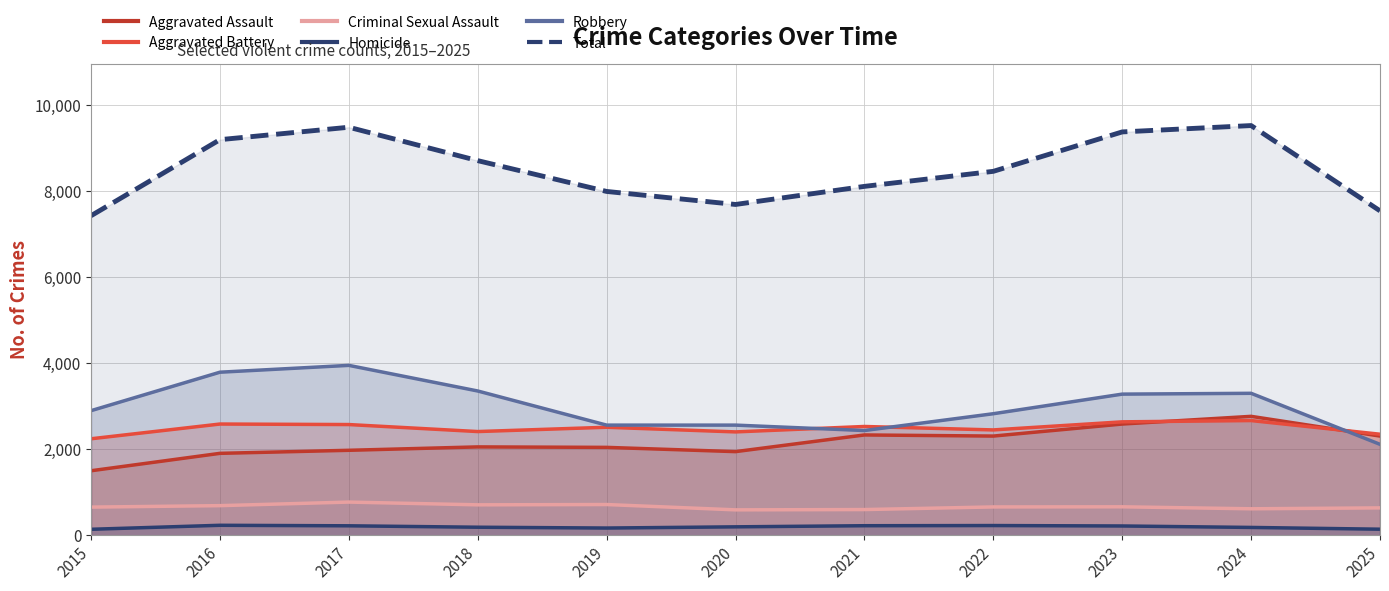

Is the value of Total at 2022 greater than the value of Criminal Sexual Assault at 2023?

Yes